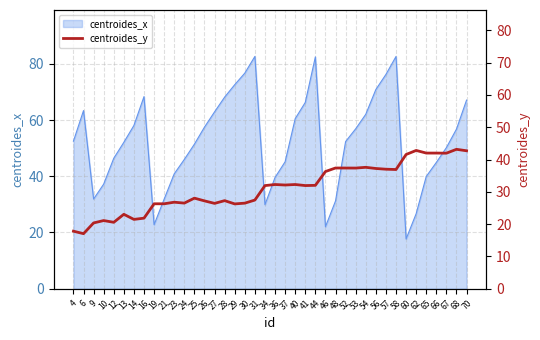

Reading left to right, extract all data points from this chart.

17.8	17.0	20.4	21.1	20.6	23.0	21.5	21.8	26.3	26.3	26.8	26.5	28.0	27.2	26.4	27.3	26.2	26.5	27.4	31.9	32.3	32.1	32.3	31.9	32.0	36.3	37.4	37.4	37.4	37.6	37.2	37.0	36.9	41.6	42.8	42.0	42.0	42.0	43.2	42.7